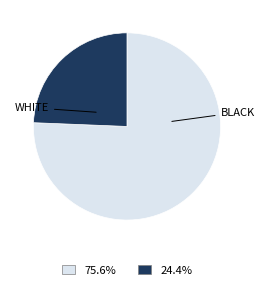

How many segments does this pie chart have?

2